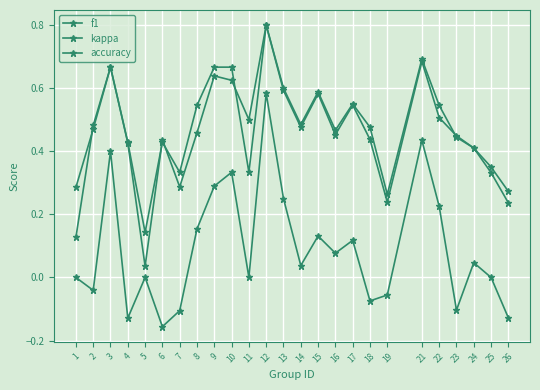

Which has a higher value, 11 or 19?

11